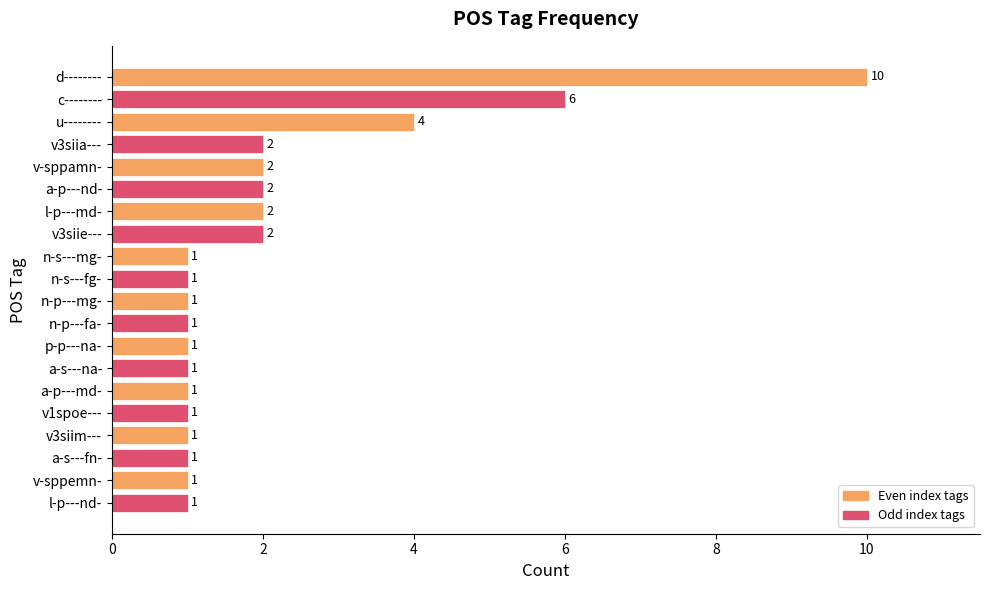

What is the maximum value shown in the chart?

10